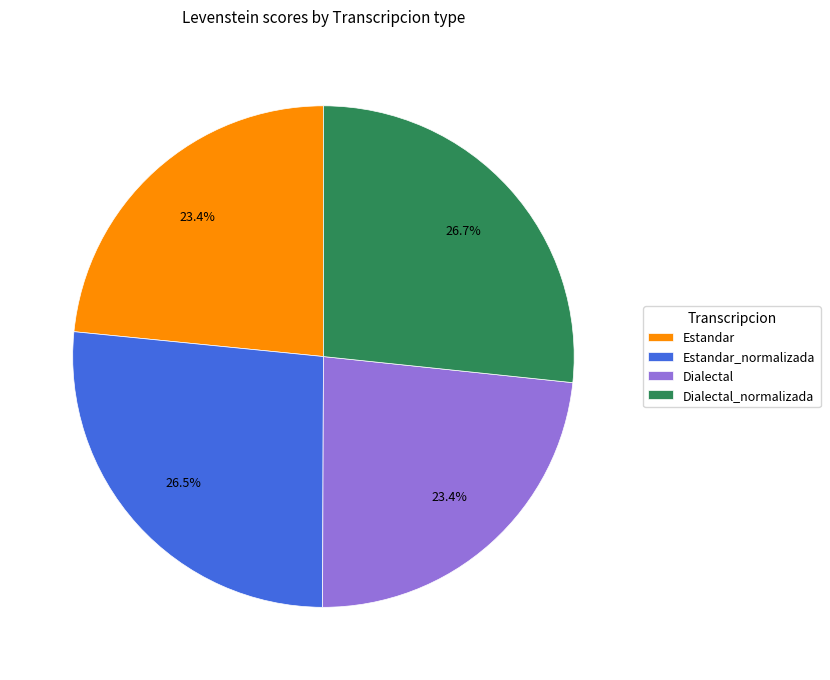

What percentage is NOT represented by Dialectal_normalizada?

73.3%